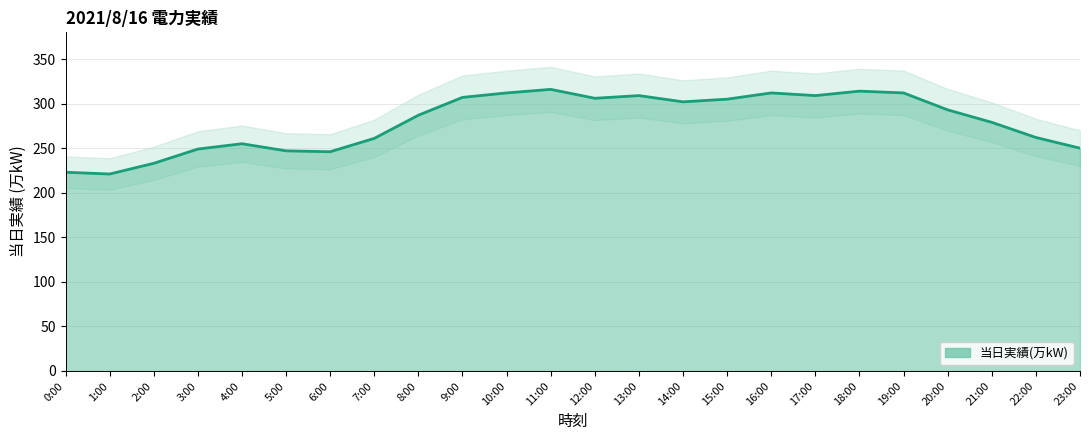

How many categories are shown in the chart?

24